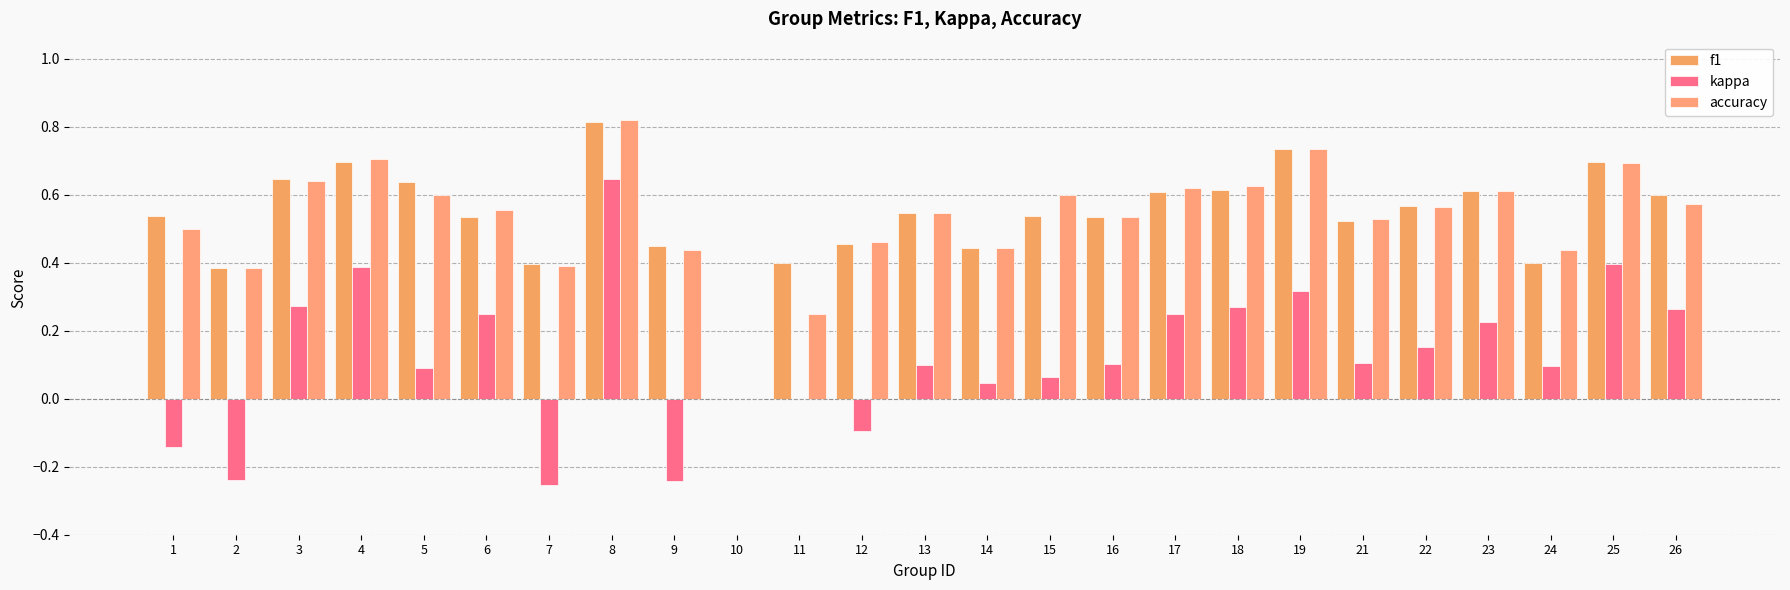

What is the total value across all series at 24?

0.9